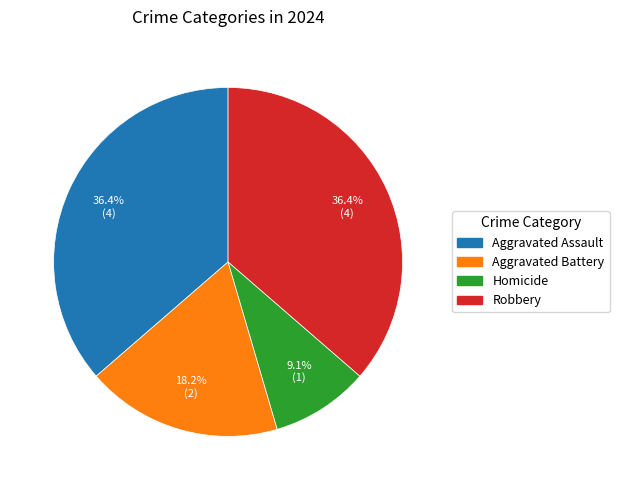

Which slice is the smallest?

Homicide